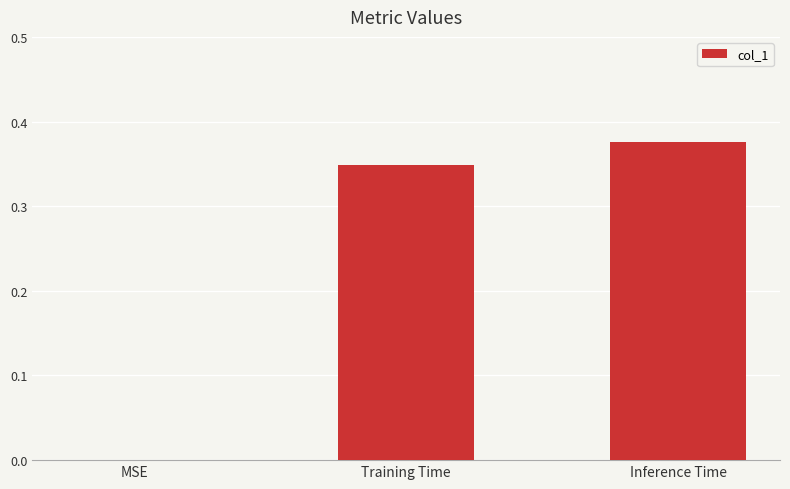

The value at MSE is 0.2. True or false?

False